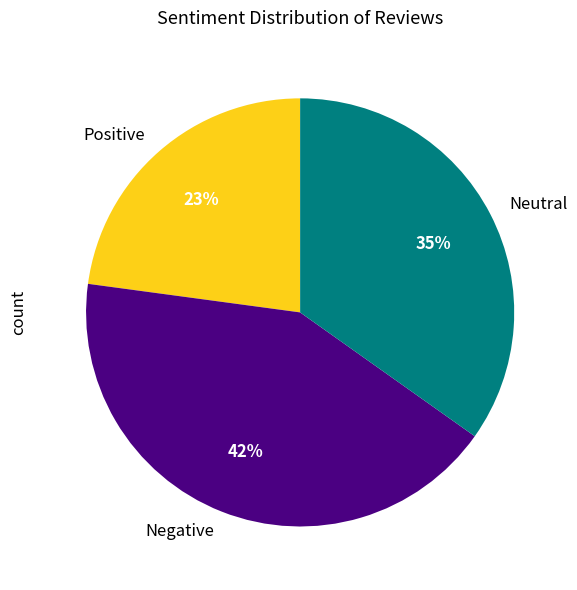

To the nearest percent, what is the combined percentage of Positive and Negative?

65%